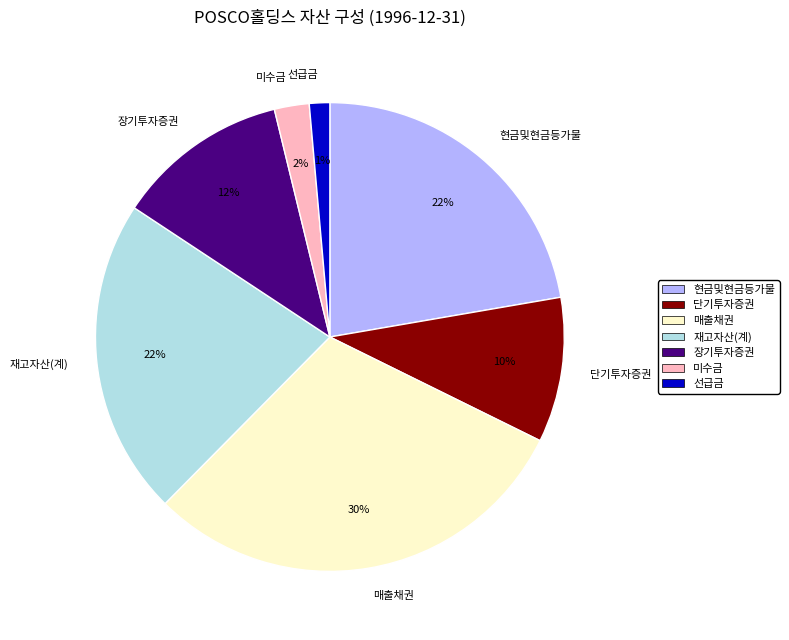

To the nearest percent, what is the difference between the largest and smallest slice percentages?

29%